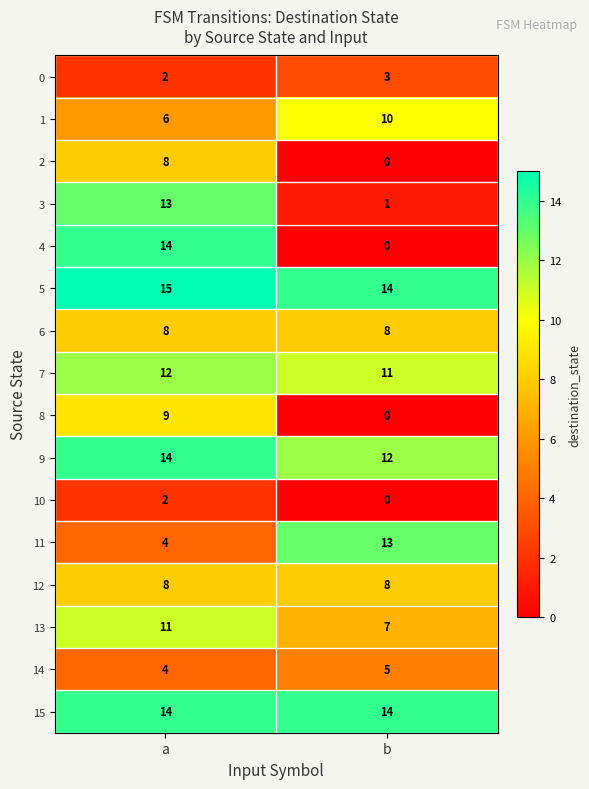

Count the number of categories in the chart.

2